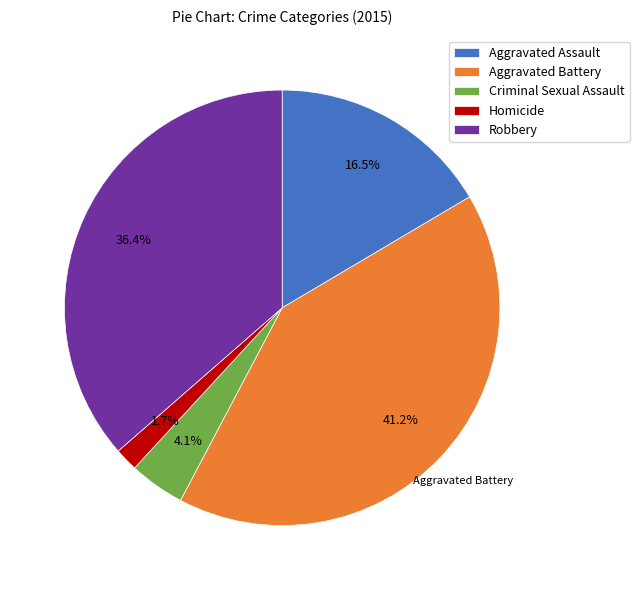

Which category has the smallest portion of the pie?

Homicide